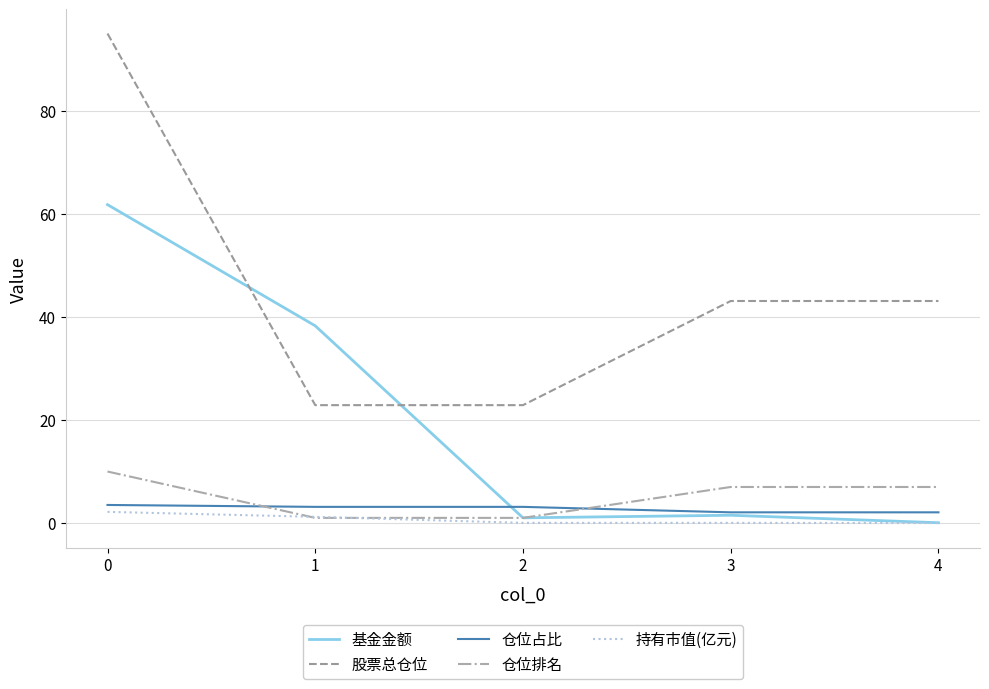

List the series in order of their peak value, lowest first.

持有市值(亿元), 仓位占比, 仓位排名, 基金金额, 股票总仓位